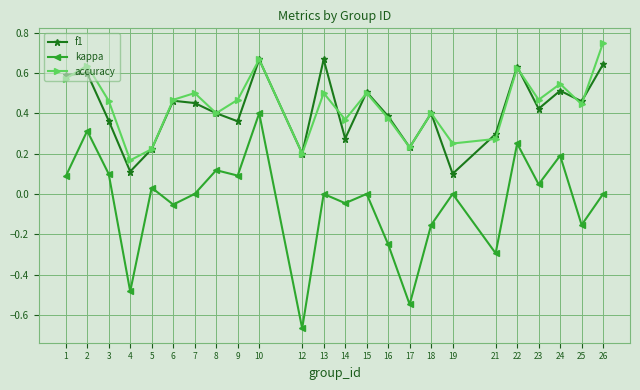

Is the value of kappa at 14 greater than the value of f1 at 4?

No